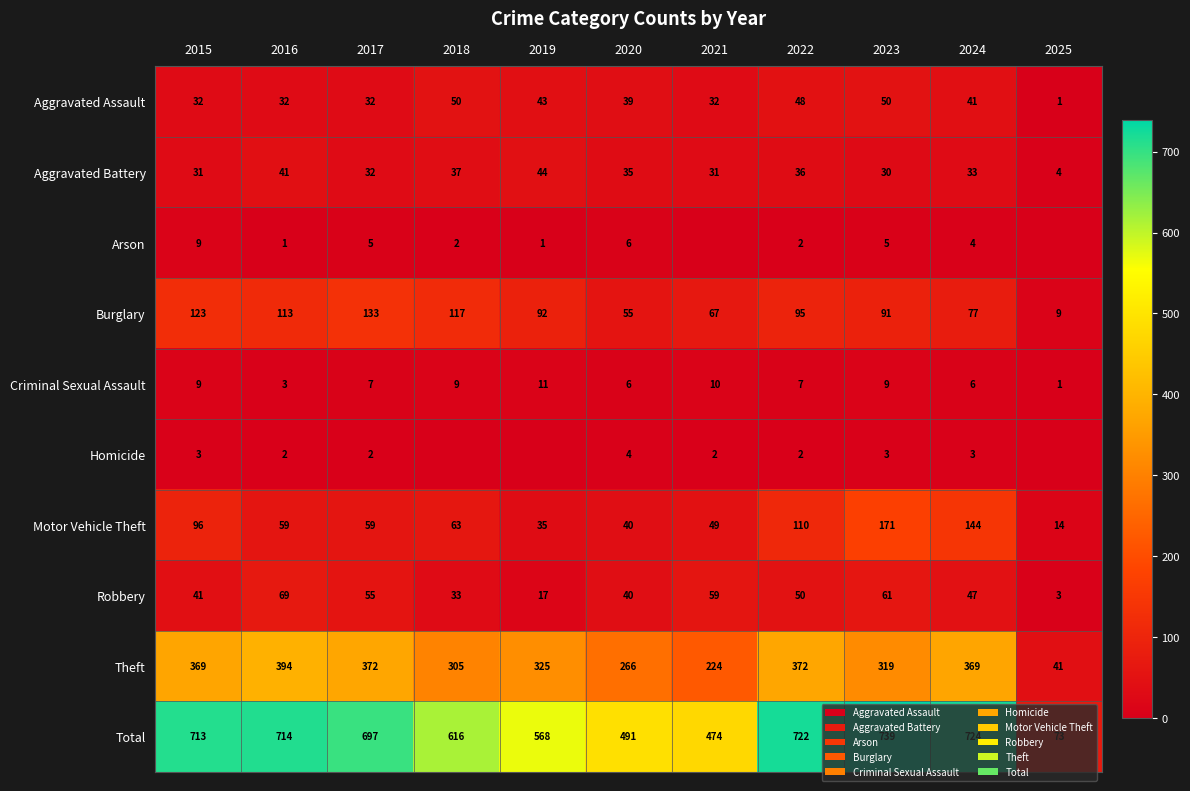

What value does the Motor Vehicle Theft series have at 2019?

35